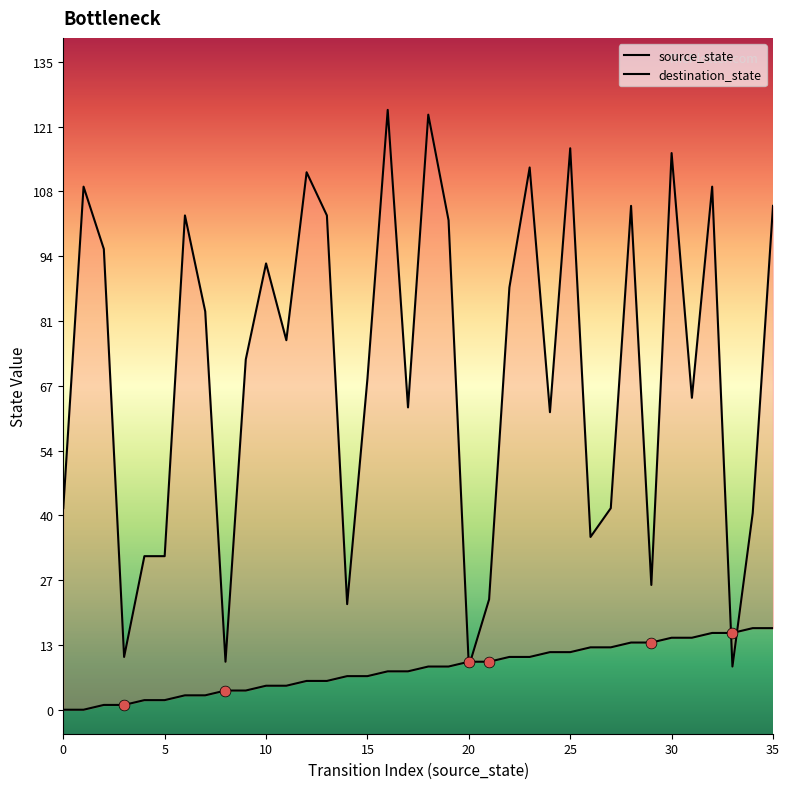

Which series reaches the maximum Y coordinate?

destination_state